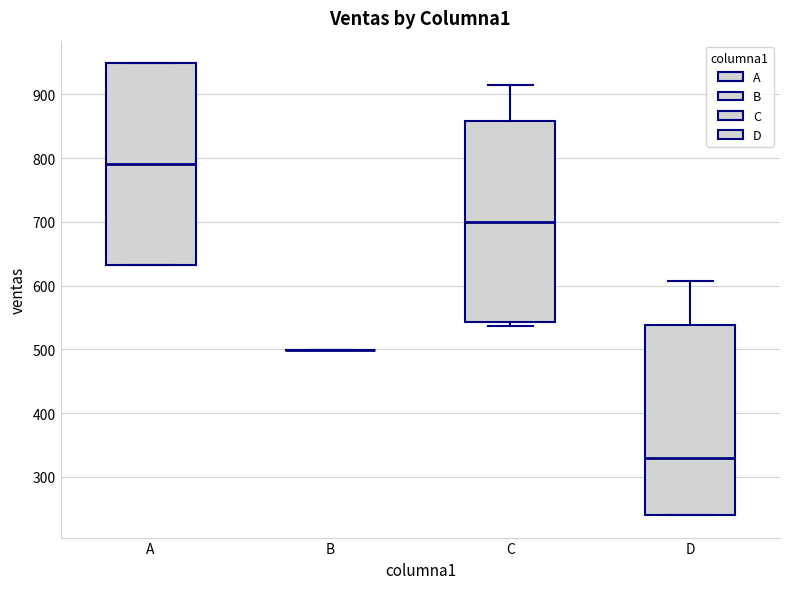

Where does the upper whisker of the box for C end on the y-axis? The values are not printed on the chart, so give them approximately, as read against the axis.

920